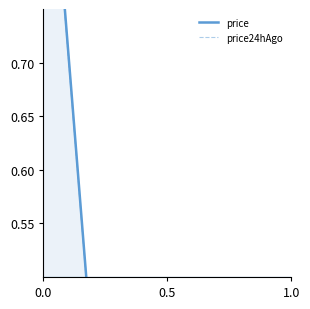

Count the number of categories in the chart.

4